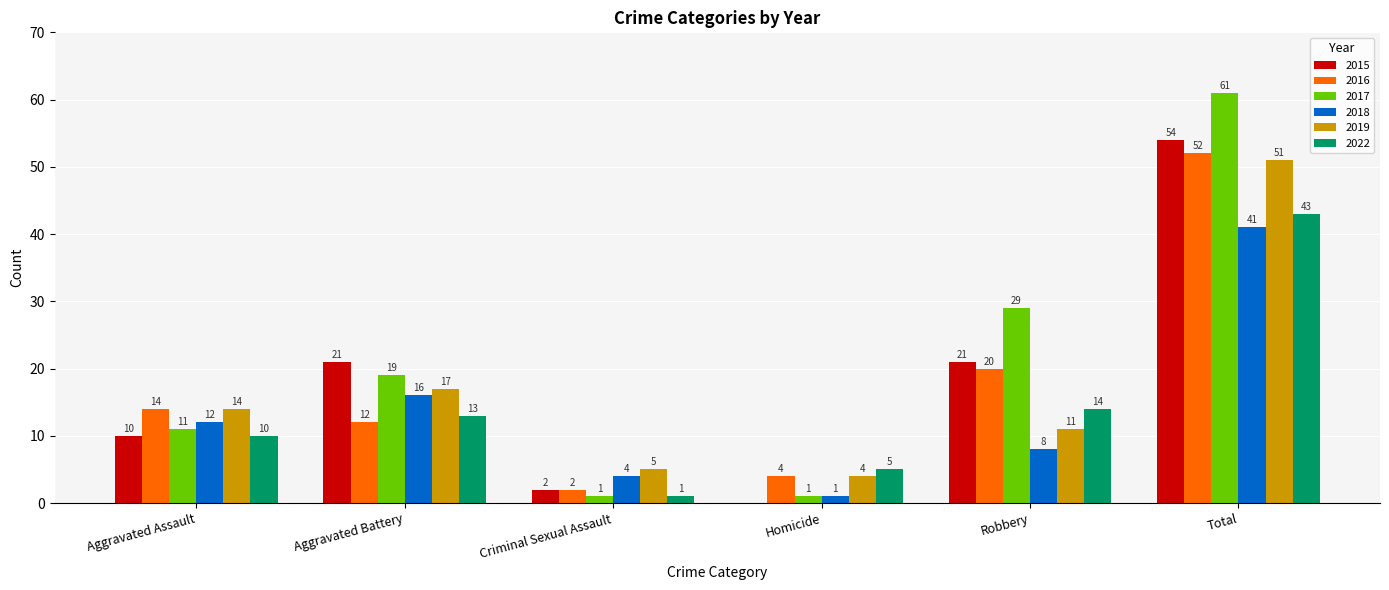

The value of 2015 at Aggravated Assault is 10. True or false?

True